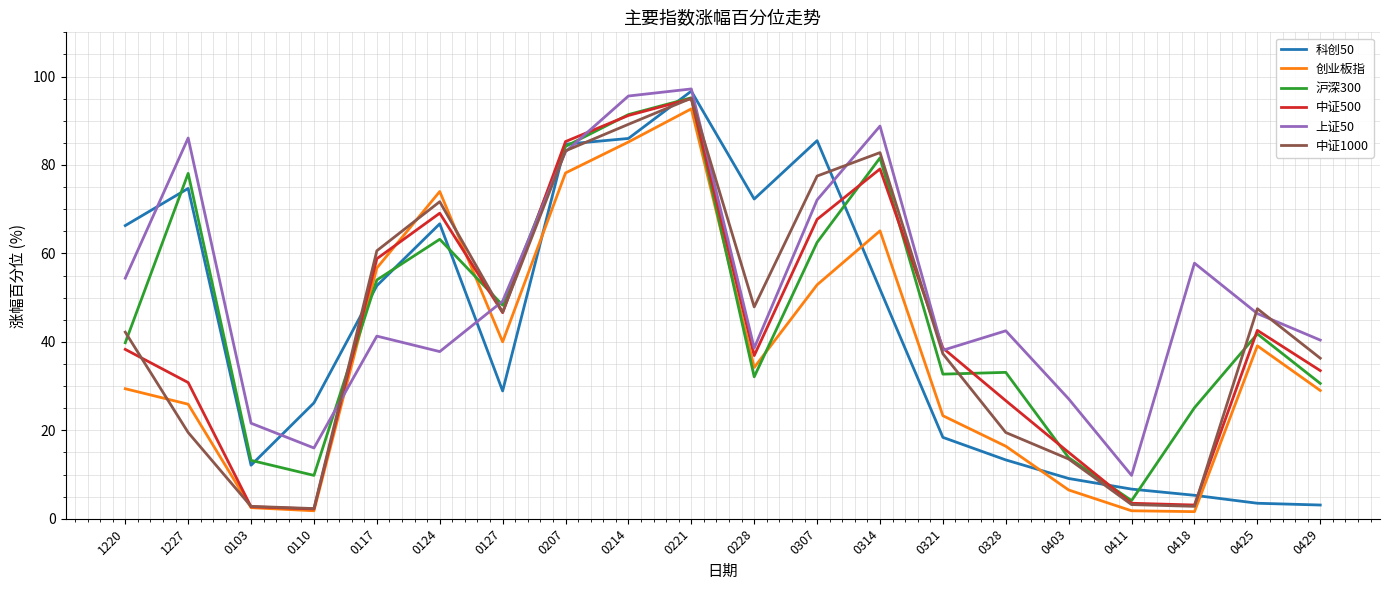

The 沪深300 series shows 41.8 at 0425. True or false?

True